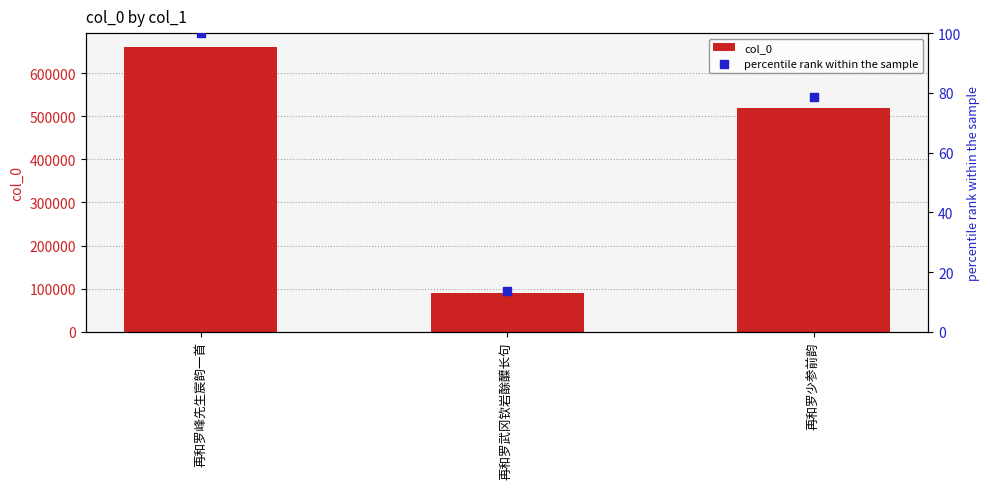

What is the total value across all series at 再和罗武冈钦岩酴醾长句?

90871.8